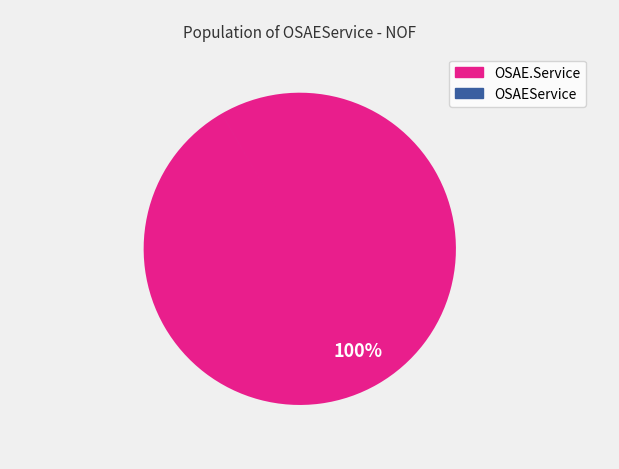

What percentage is the OSAE.Service slice, to the nearest percent?

100%